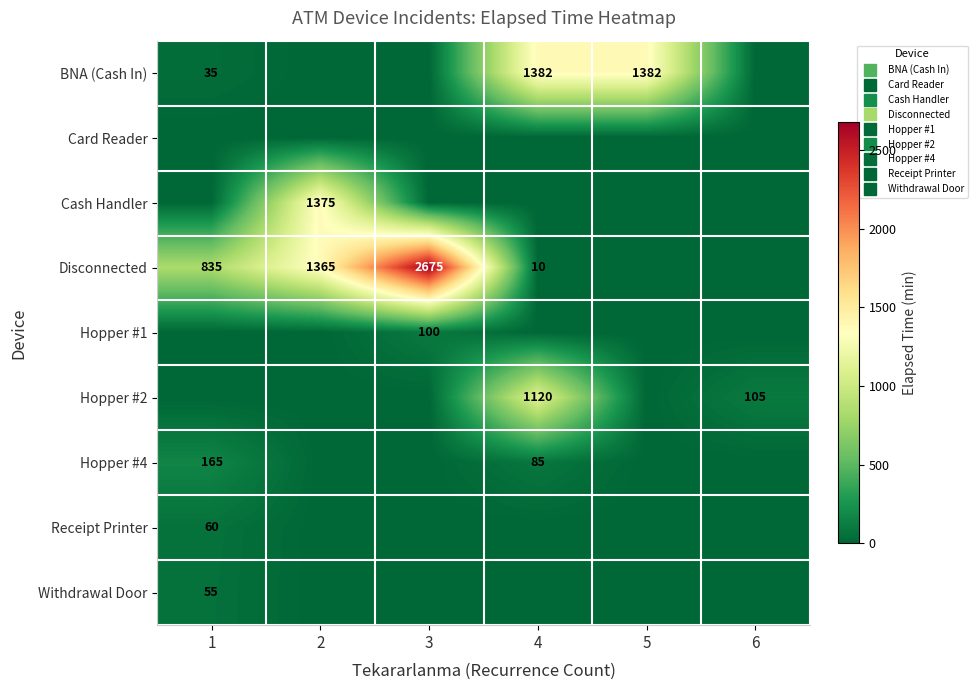

Which category has the highest value in the Hopper #2 series?

4